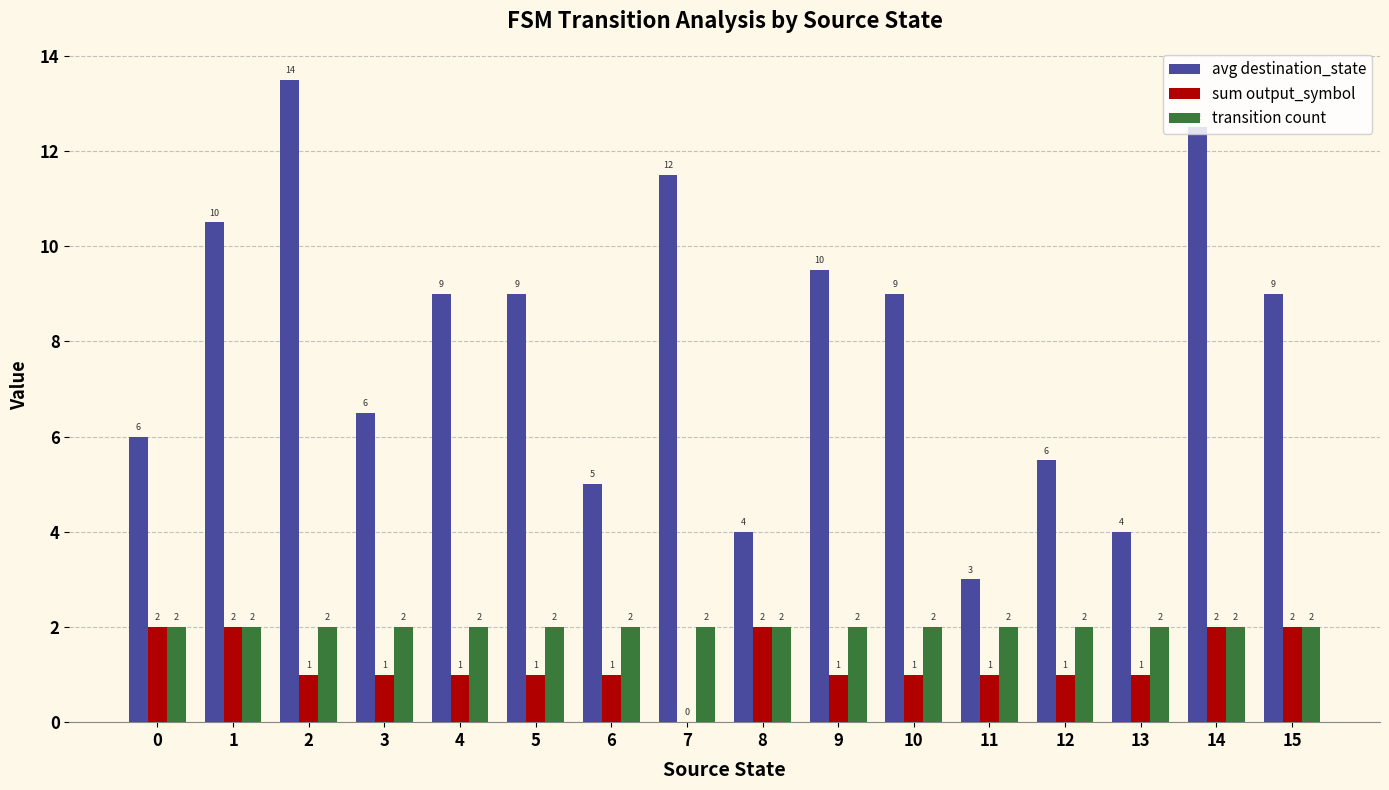

Which series changed the most between 2 and 6?

avg destination_state